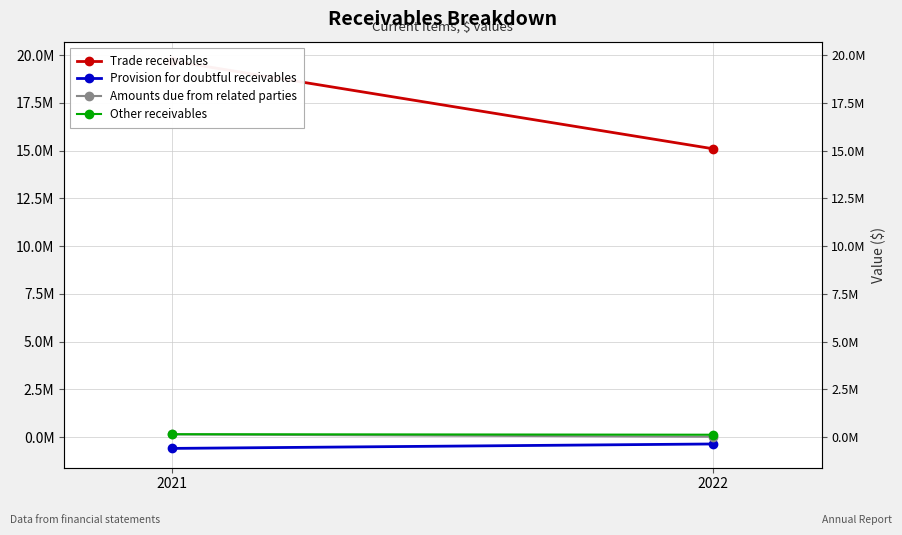

The value of Provision for doubtful receivables at 2021 is -591129. True or false?

True